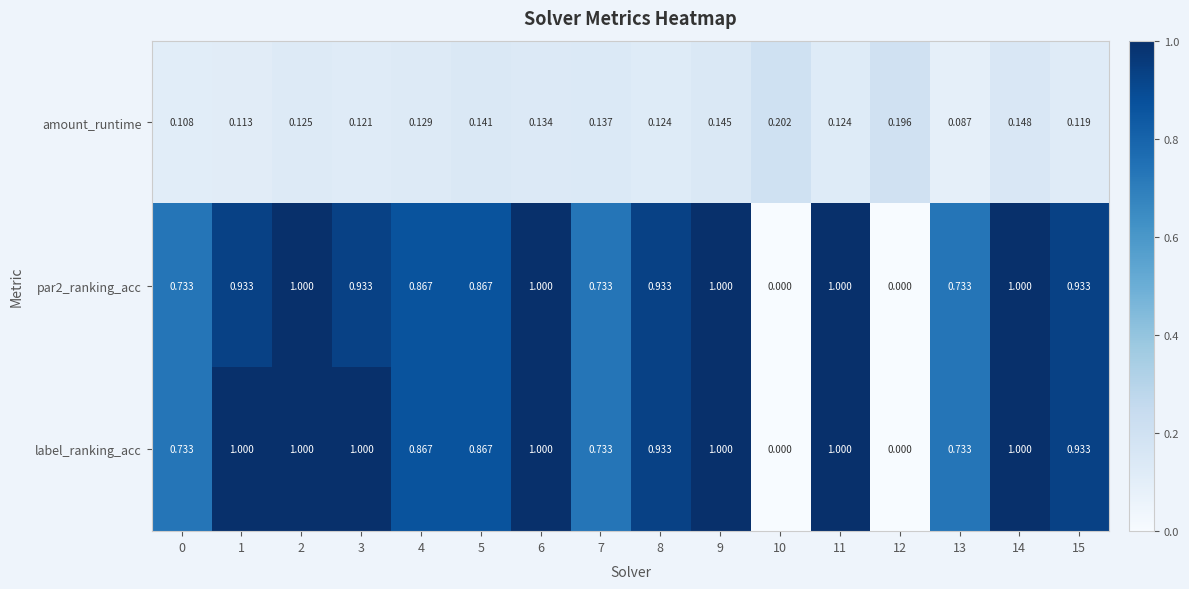

At which category does the chart reach its peak across all series?

2